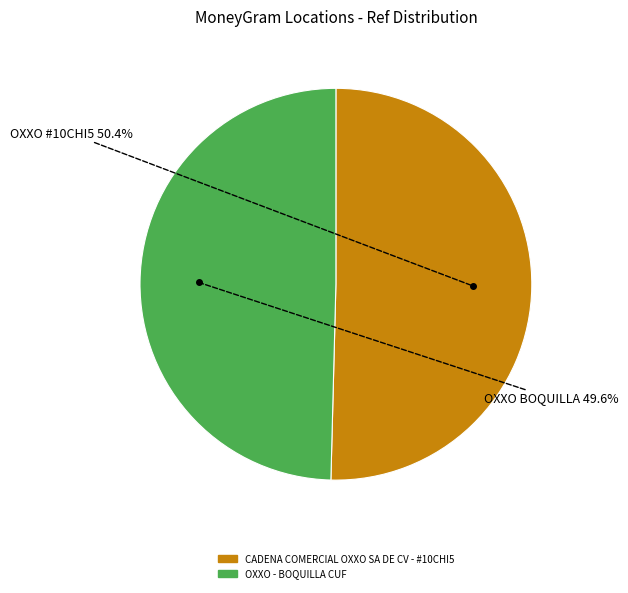

Which has a higher value, OXXO - BOQUILLA CUF or CADENA COMERCIAL OXXO SA DE CV - #10CHI5?

CADENA COMERCIAL OXXO SA DE CV - #10CHI5